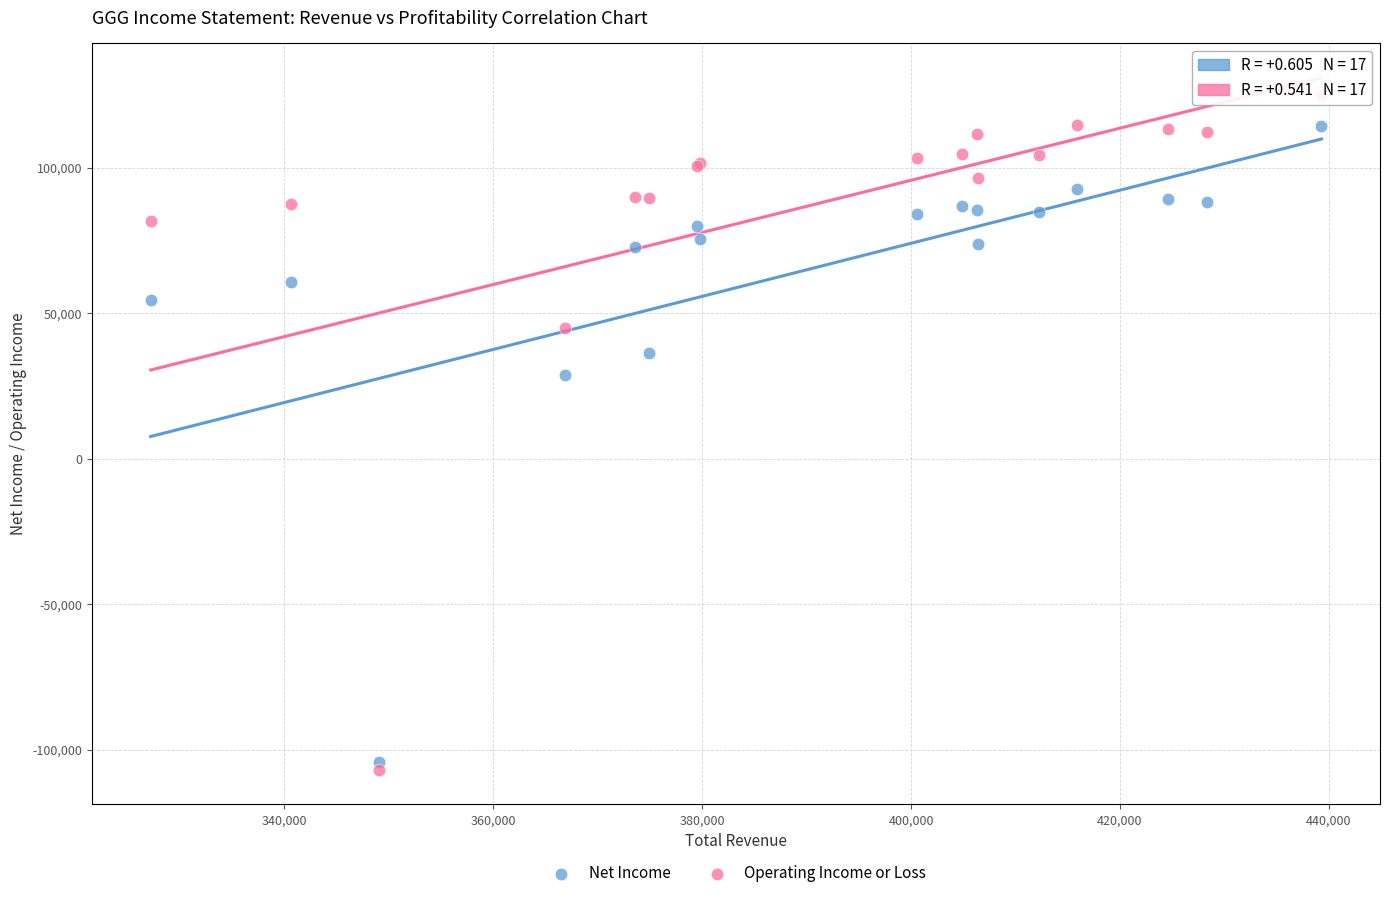

Across all series, what Y value is closest to 9100?

28800